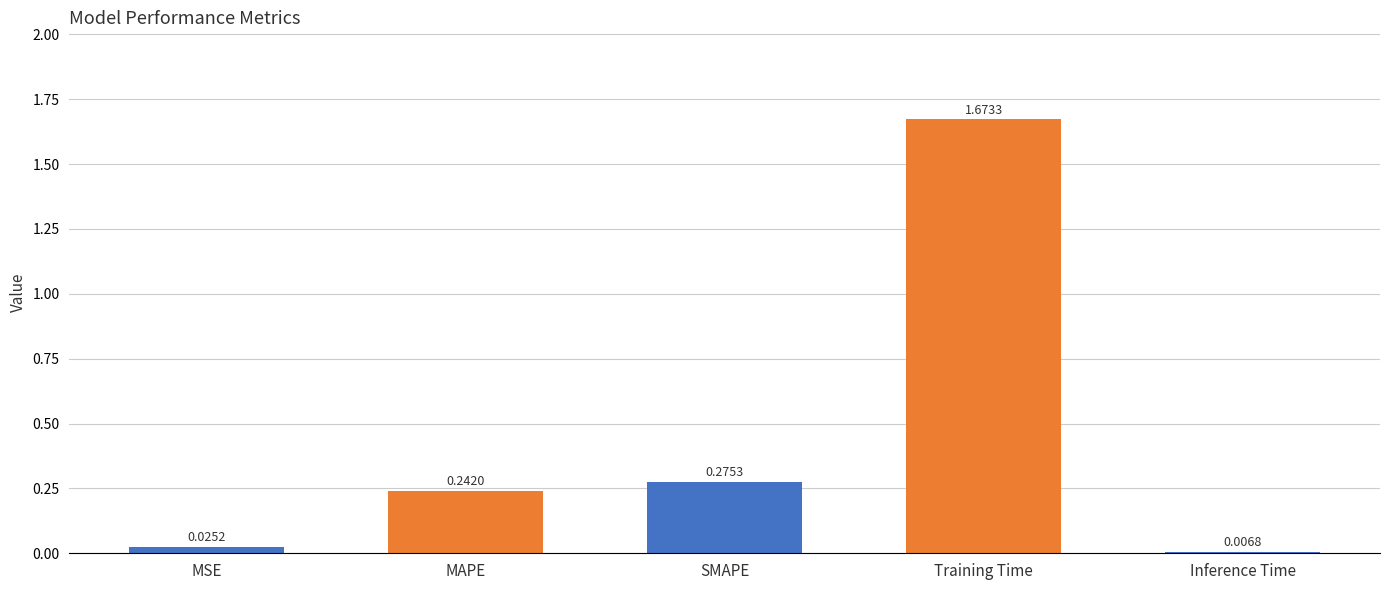

What is the label of the 4th bar from the left?

Training Time